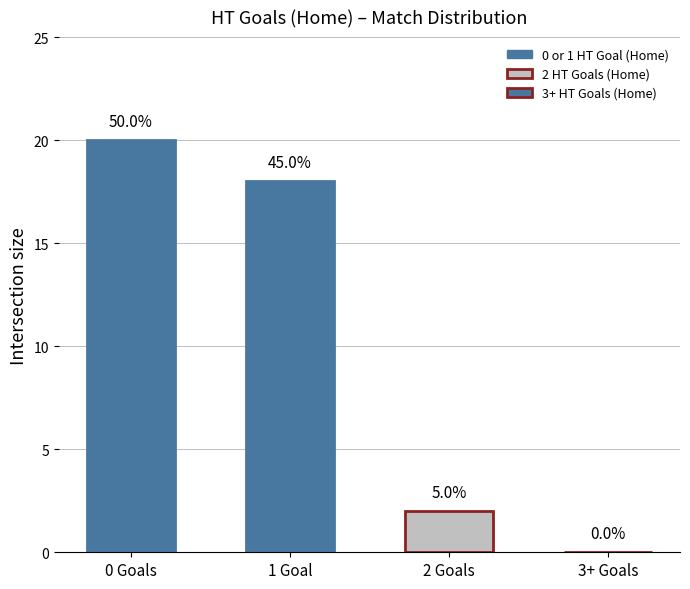

Are the bars horizontal?

No